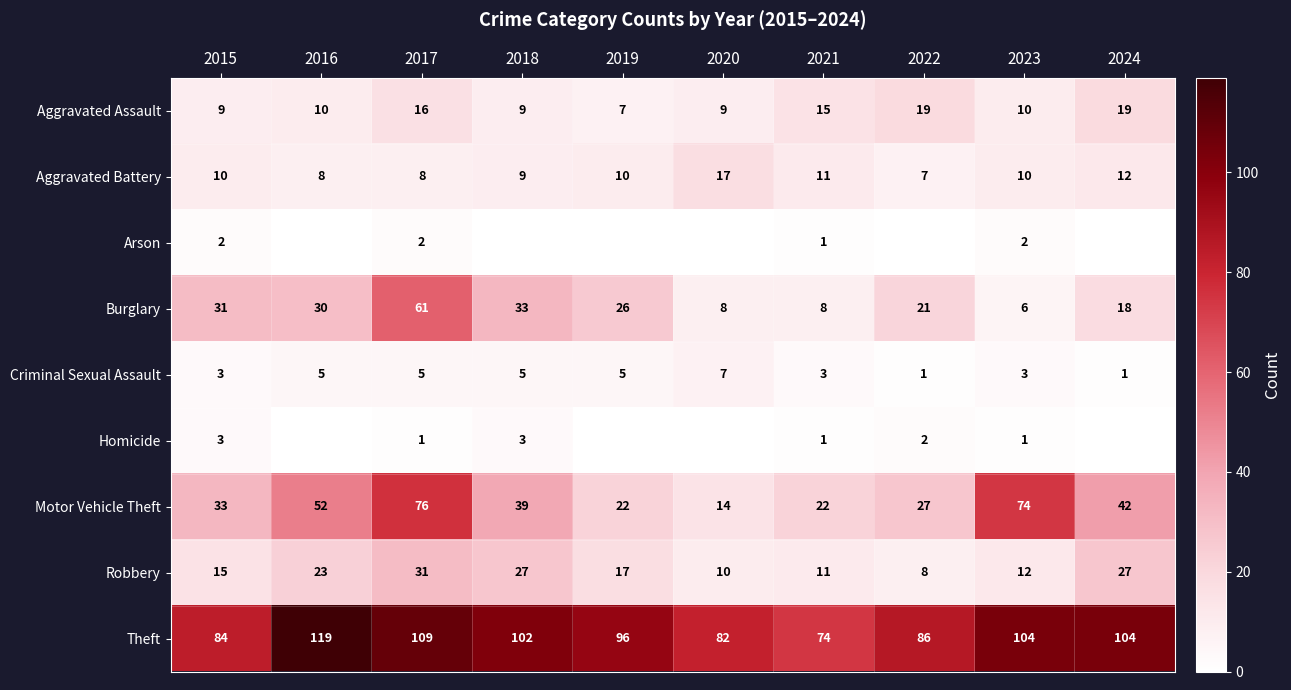

What is the spread (max minus min) of values at 2019?

96